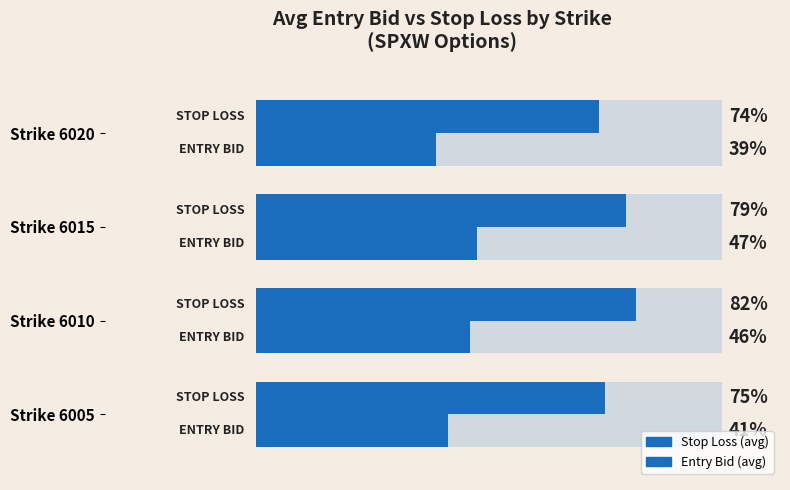

True or false: Entry Bid (avg) has a value of 2.8 at Strike 6010.

False